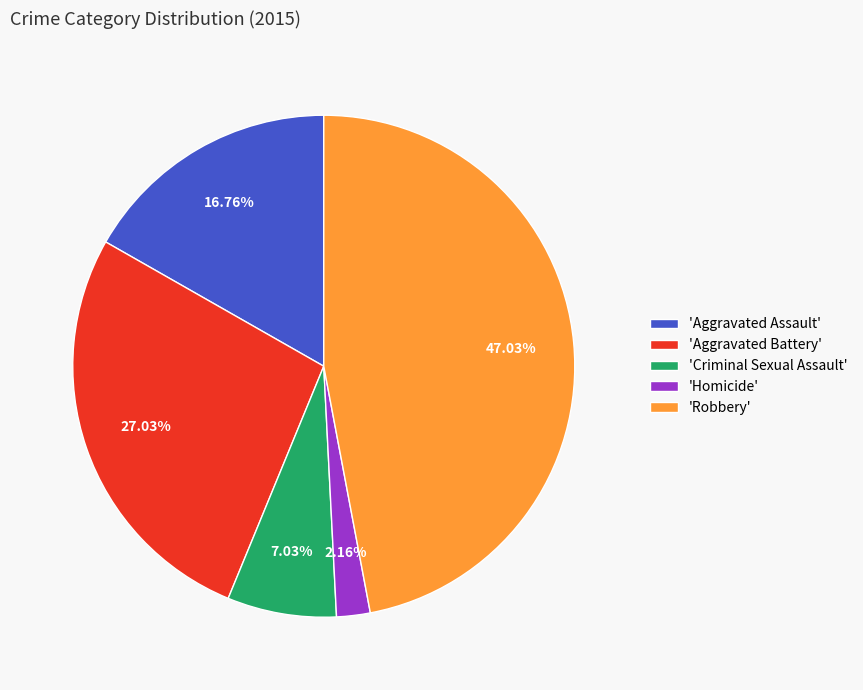

What is the smallest slice in the pie chart?

'Homicide'